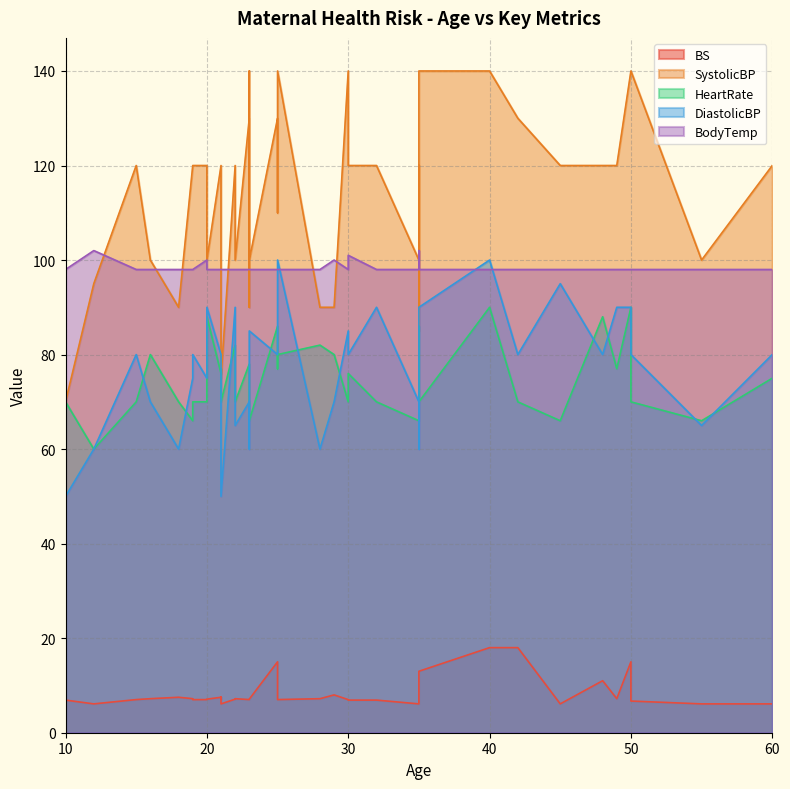

Which series changed the most between 25 and 23?

DiastolicBP